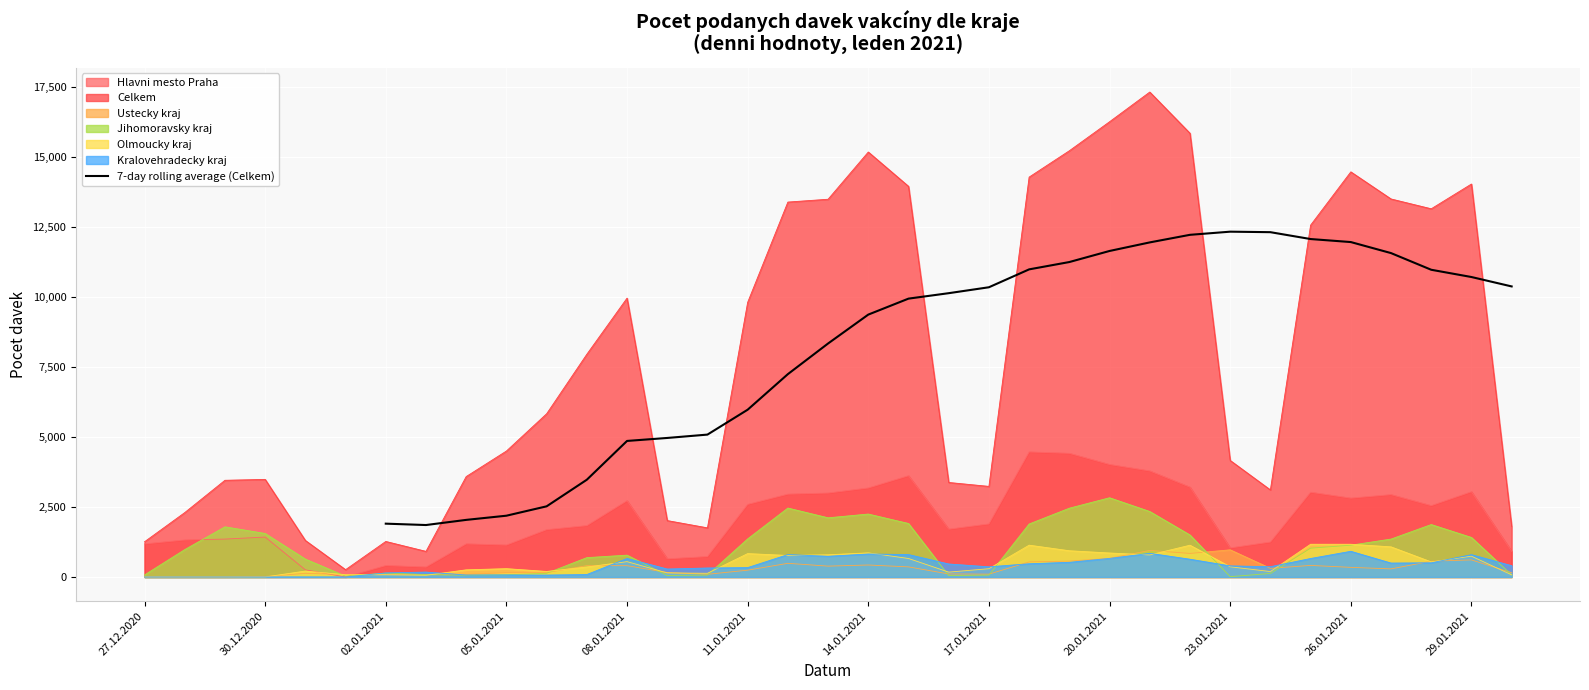

Is it true that the value at 30.12.2020 is 825.2?

False